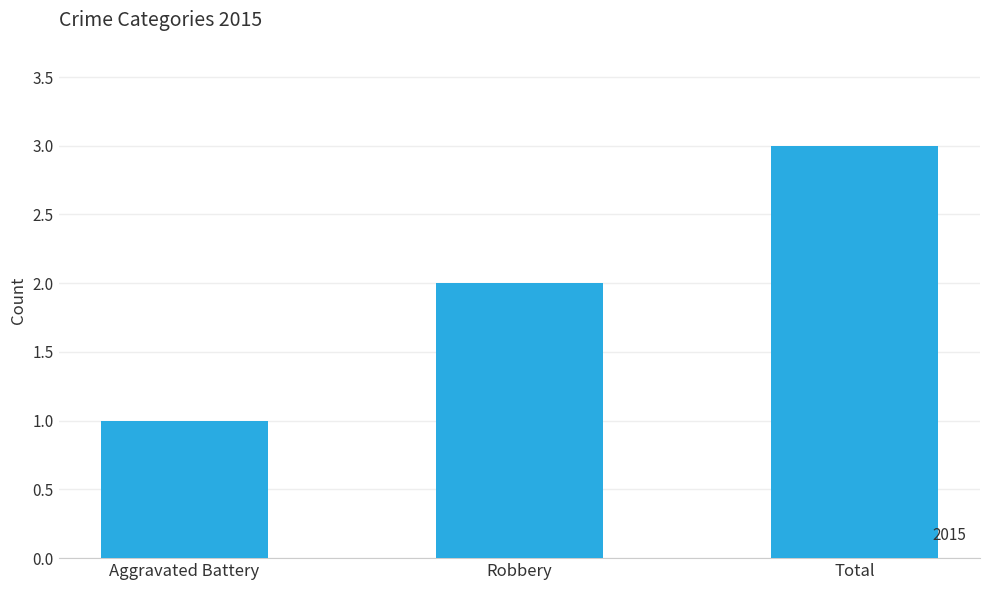

The value at Robbery is 1. True or false?

False